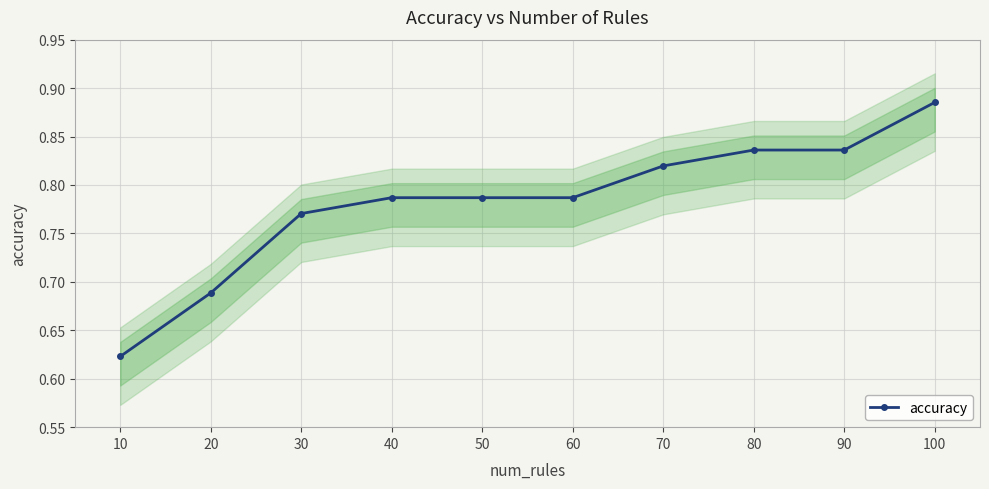

What is the value of the 2nd point from the left?

0.7